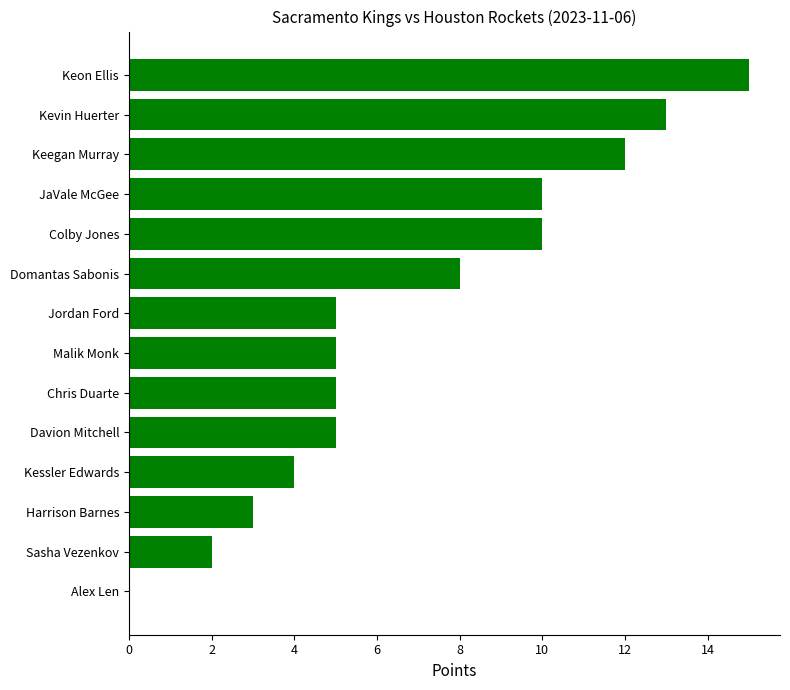

The chart shows a value of 14 at Colby Jones. True or false?

False